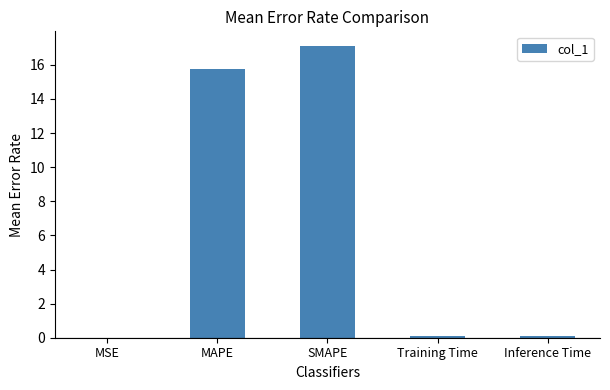

The chart shows a value of 17.1 at SMAPE. True or false?

True